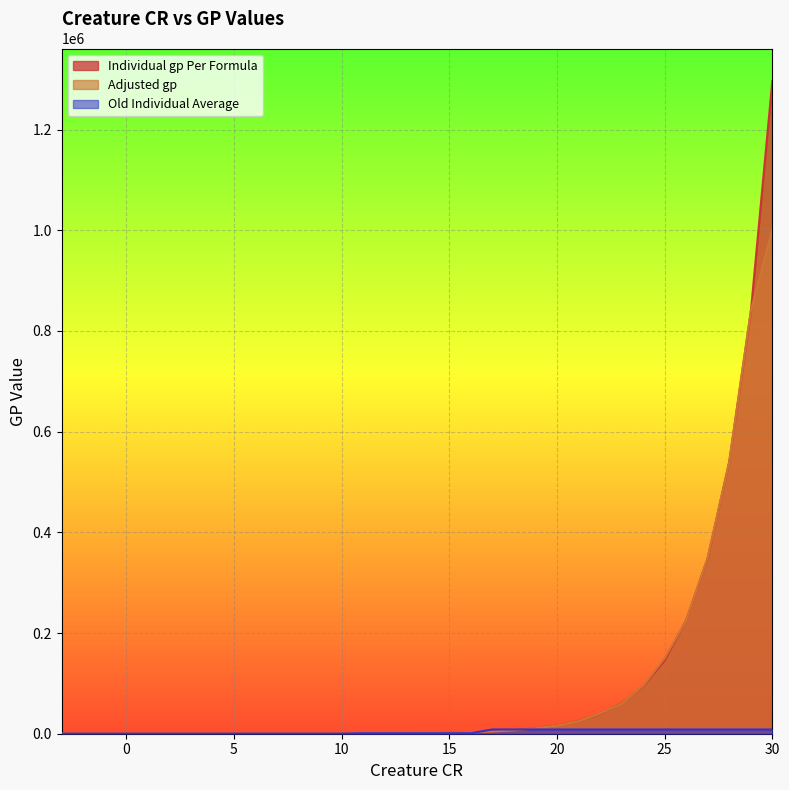

Reading left to right, list all the values displayed in this chart.

Individual gp Per Formula: 0.7	1.1	1.7	2.6	4.0	6.2	9.6	14.9	23.1	35.7	55.3	85.7	132.7	205.6	318.4	493.1	763.8	1182.9	1832.0	2837.3	4394.3	6805.8	10540.5	16324.8	25283.2	39157.6	60645.8	93926.0	145469.0	225296.8	348931.2	540411.4	836968.8	1296265.6
Adjusted gp: 0.7	1.0	1.7	2.6	4.0	6.2	9.6	15.0	23.0	36.0	55.0	85.0	130.0	200.0	320.0	500.0	750.0	1200.0	1800.0	2800.0	4400.0	6800.0	10500.0	16000.0	25000.0	40000.0	60000.0	95000.0	150000.0	225000.0	350000.0	540000.0	840000.0	1000000.0
Old Individual Average: 5.0	5.0	5.0	5.0	5.0	5.0	5.0	5.0	92.5	92.5	92.5	92.5	92.5	92.5	946.8	946.8	946.8	946.8	946.8	946.8	8470.0	8470.0	8470.0	8470.0	8470.0	8470.0	8470.0	8470.0	8470.0	8470.0	8470.0	8470.0	8470.0	8470.0